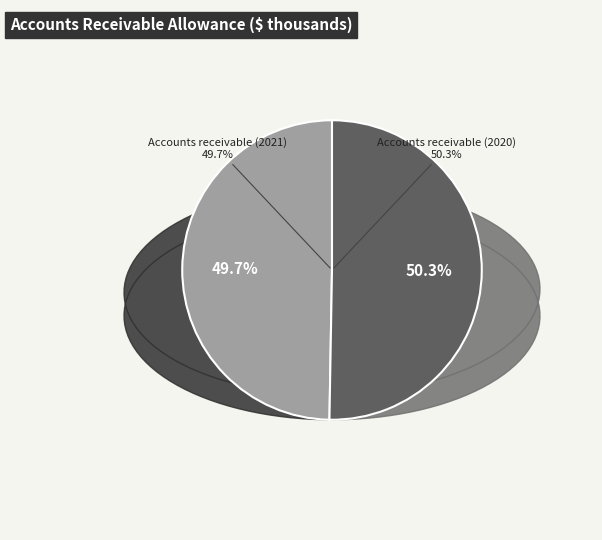

Which slice represents more than half of the pie?

Accounts receivable (2020)